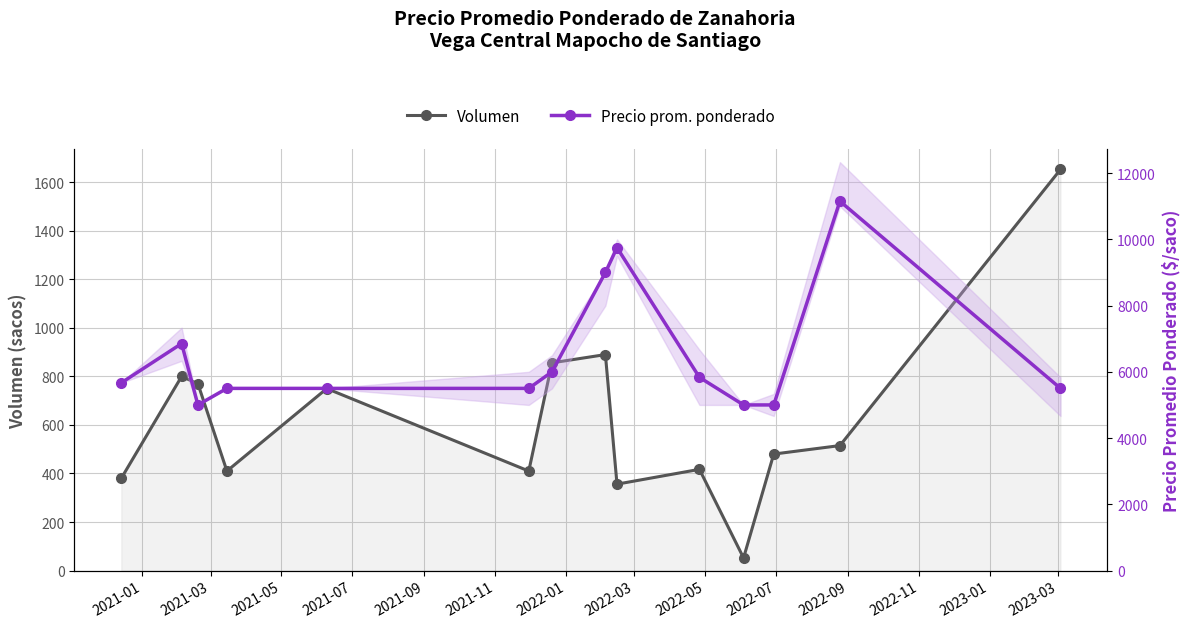

List the series in order of their overall mean, highest first.

Precio prom. ponderado, Volumen